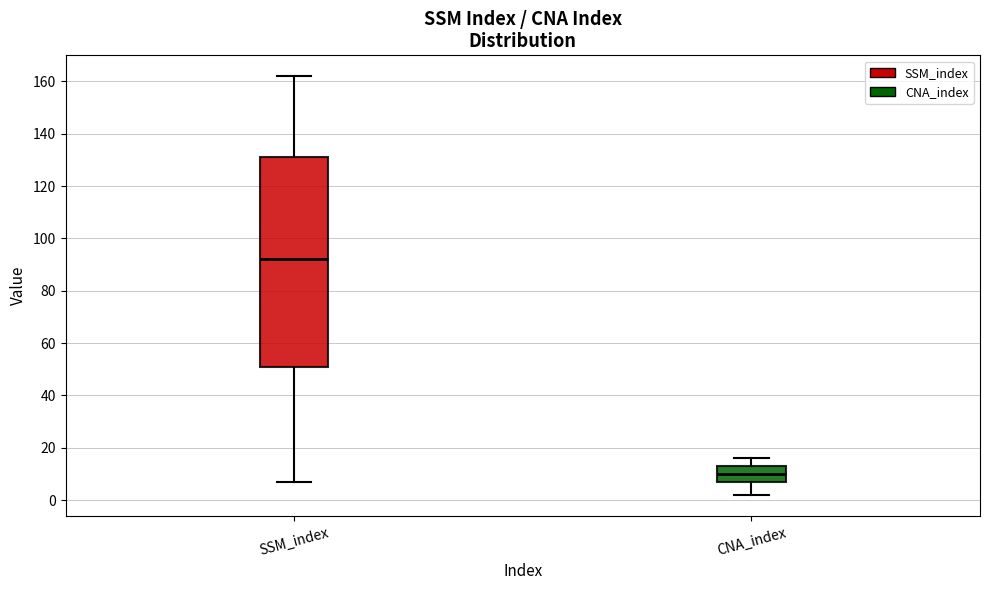

Which box has the lowest median line?

CNA_index